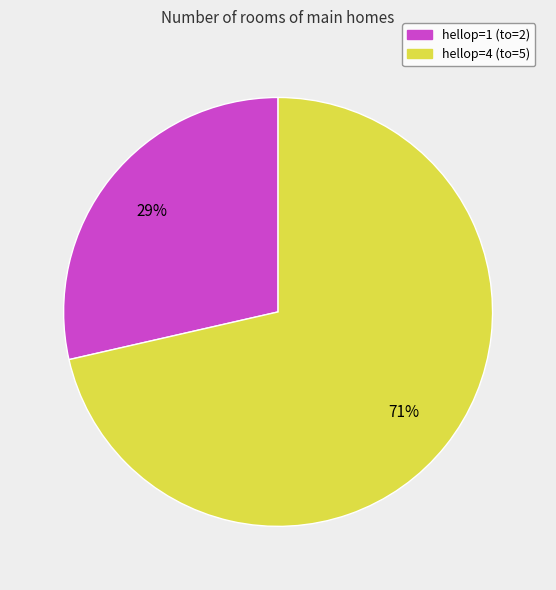

To the nearest percent, what is the combined percentage of hellop=4 and hellop=1?

100%